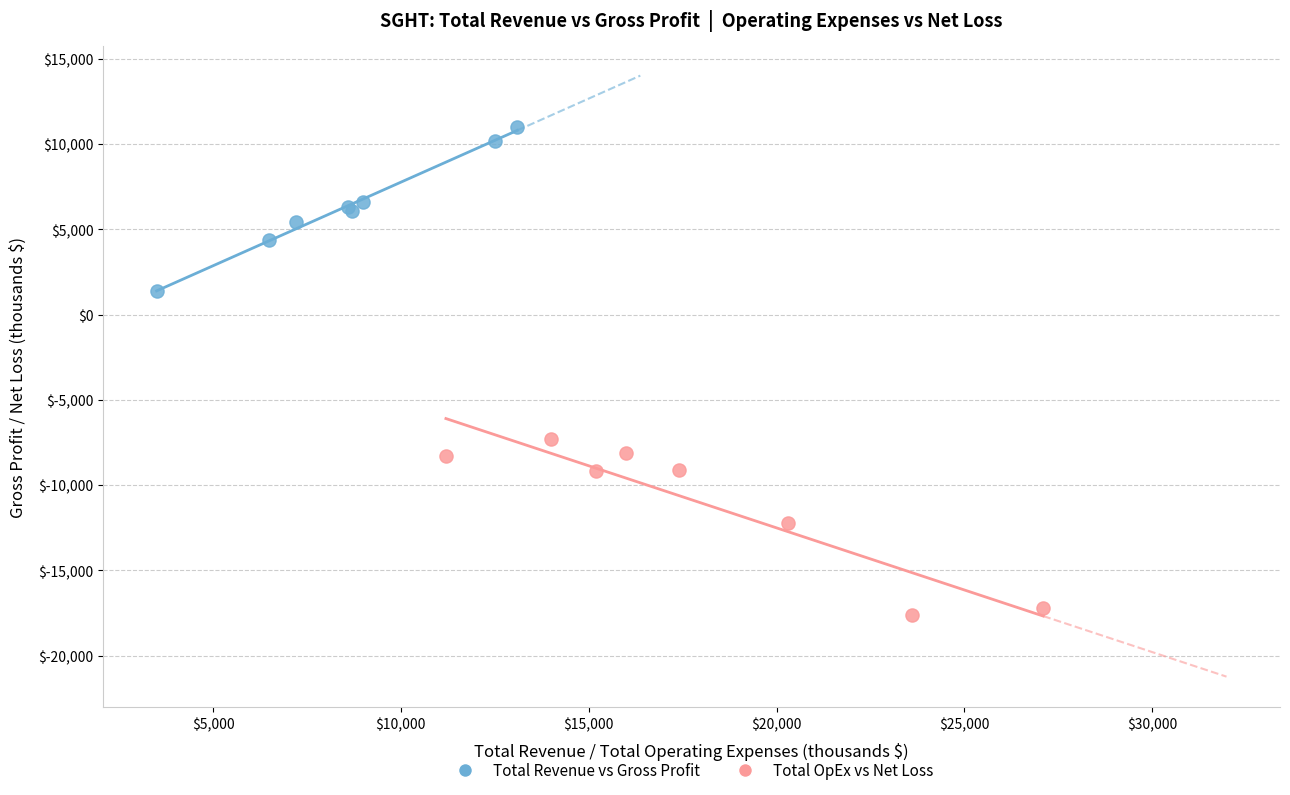

Which series contains the lowest Y value?

Total OpEx vs Net Loss